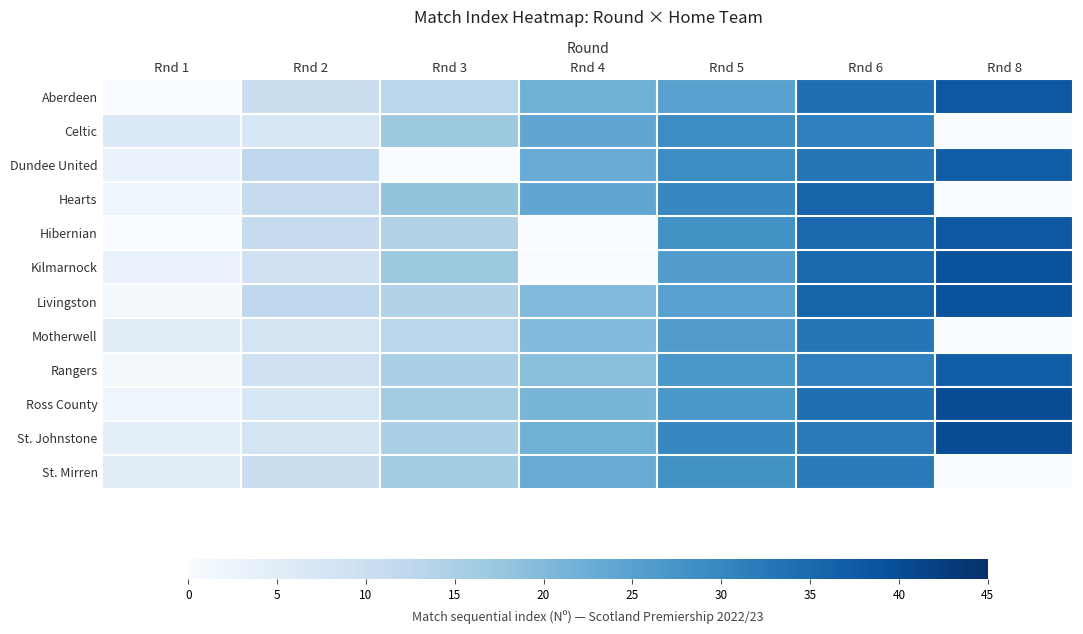

True or false: Rangers has a value of 37.0 at Rnd 8.

True